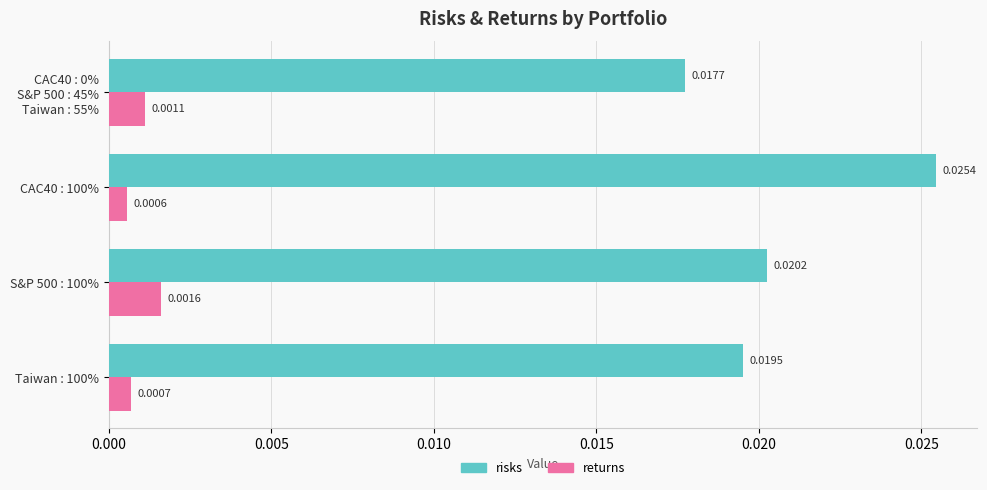

At S&P 500 : 100%, list the series in order from largest to smallest.

risks, returns